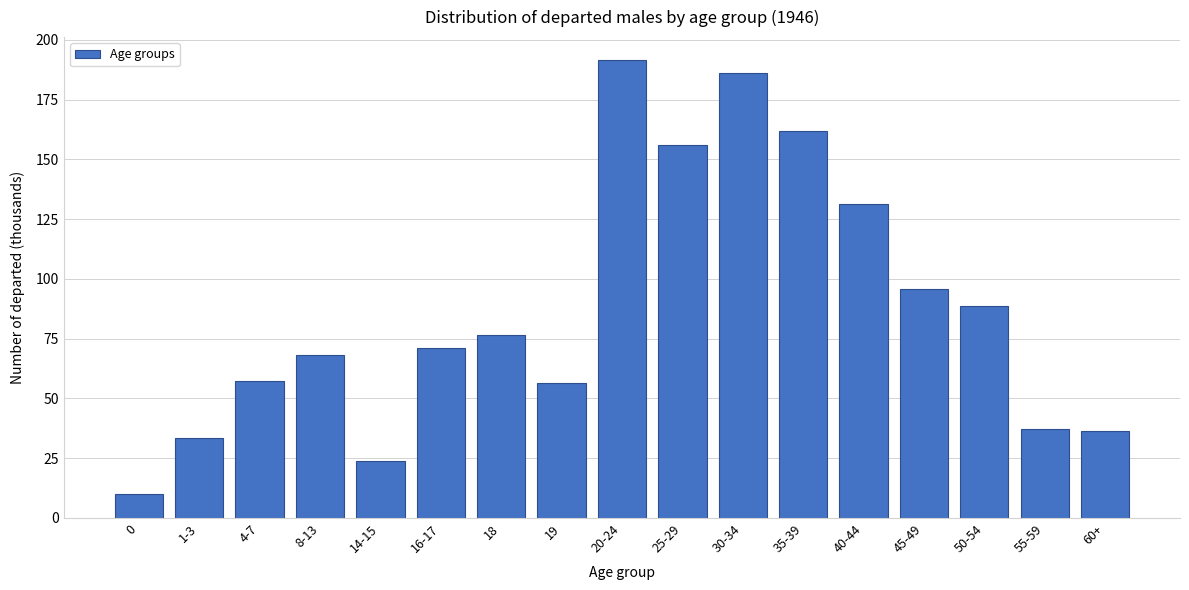

True or false: the data shows 191.6 at 20-24.

True